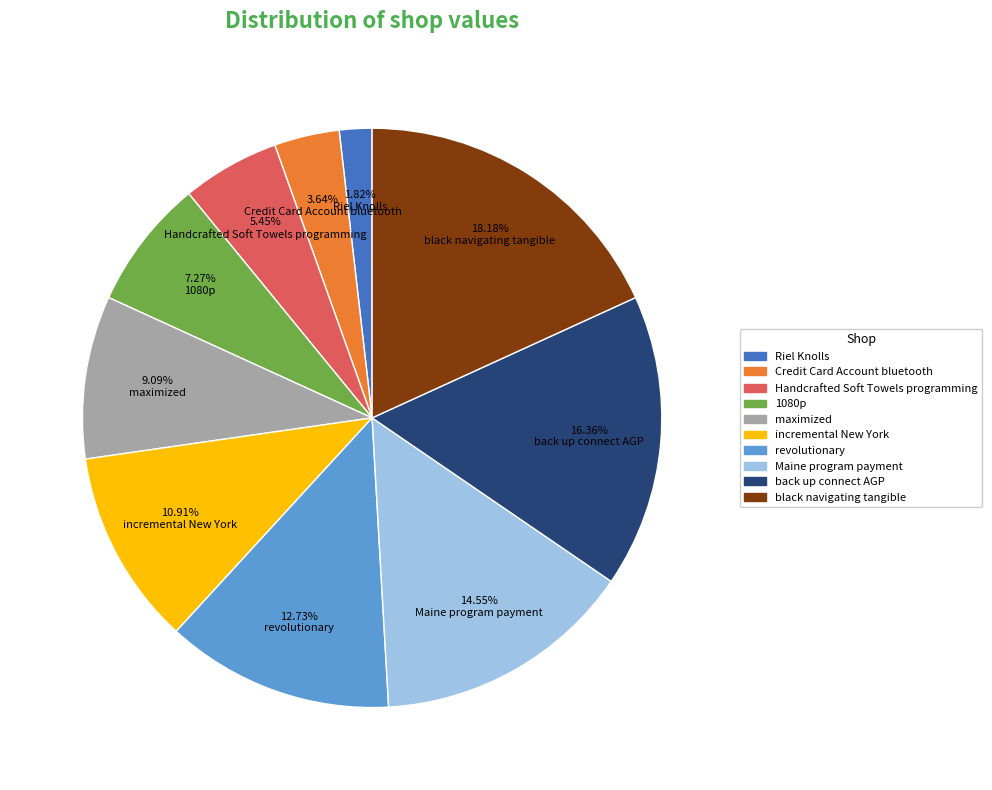

What percentage is the back up connect AGP slice, to the nearest percent?

16%